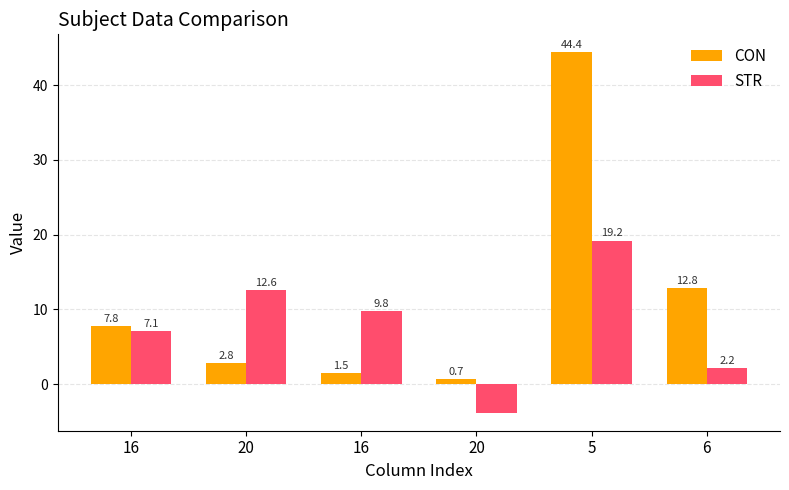

Which has a higher value, 5 or 20?

5